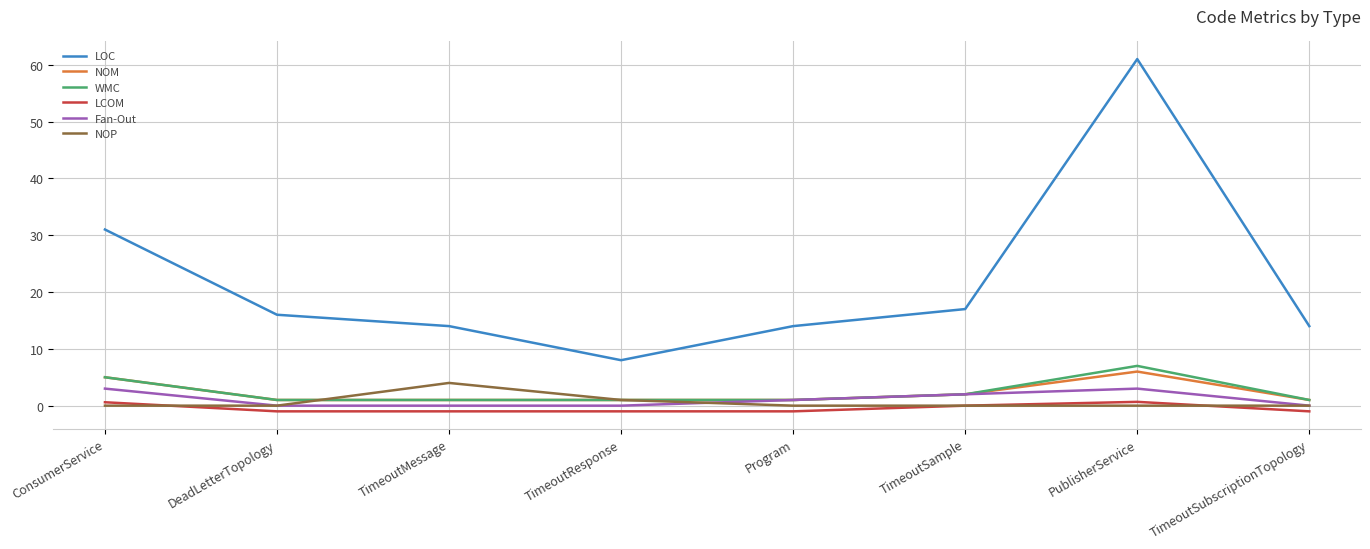

Which label corresponds to the largest value in the chart?

PublisherService